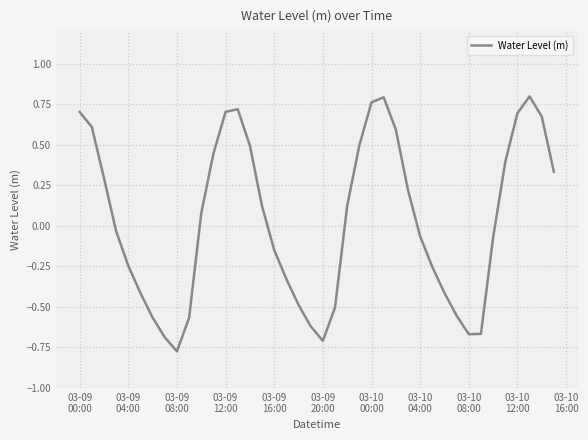

What is the difference between the maximum and minimum values?

1.6